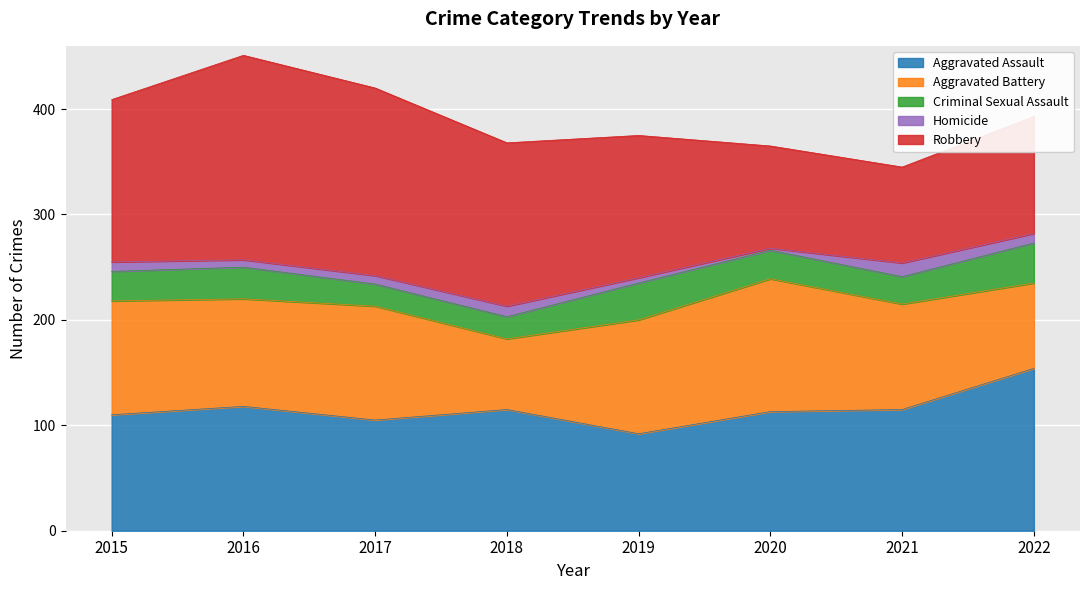

How many interior local peaks does the Criminal Sexual Assault series have?

2